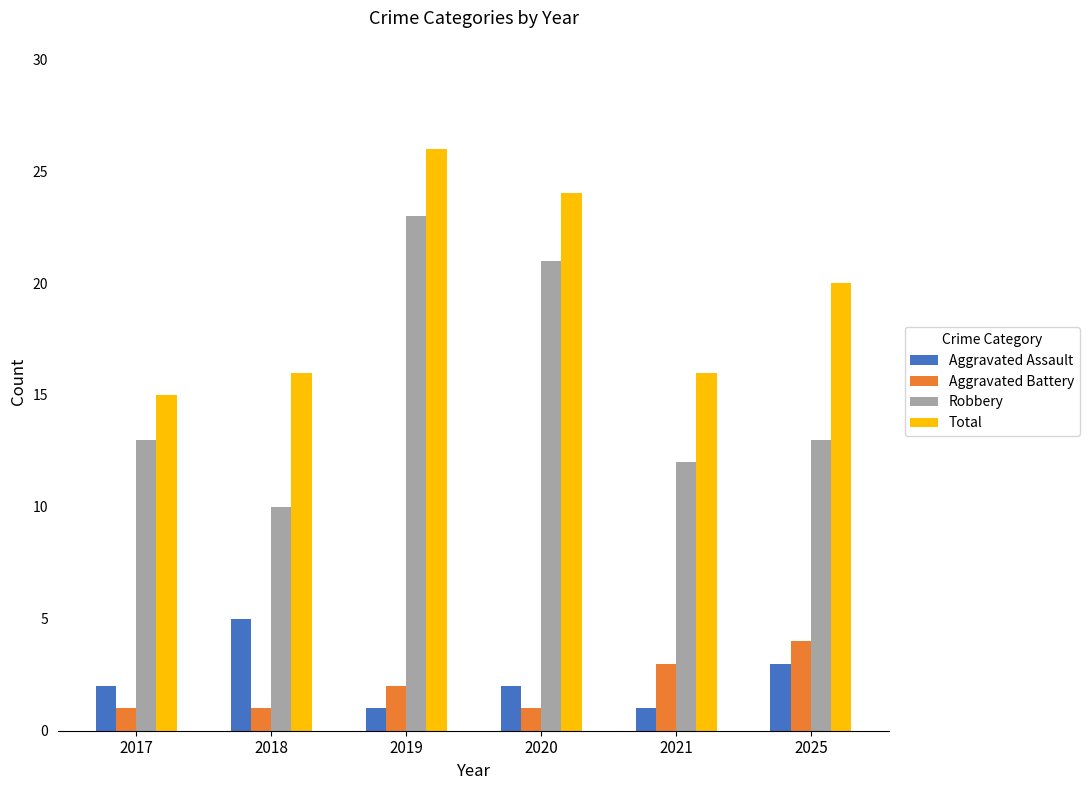

How many distinct data groups are displayed?

4